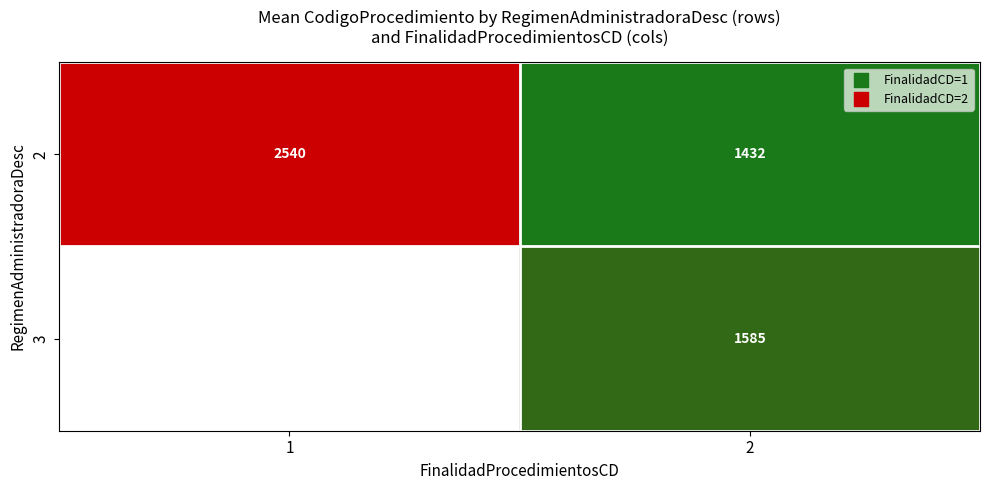

Is the value of 2 at 1 greater than the value of 3 at 2?

Yes